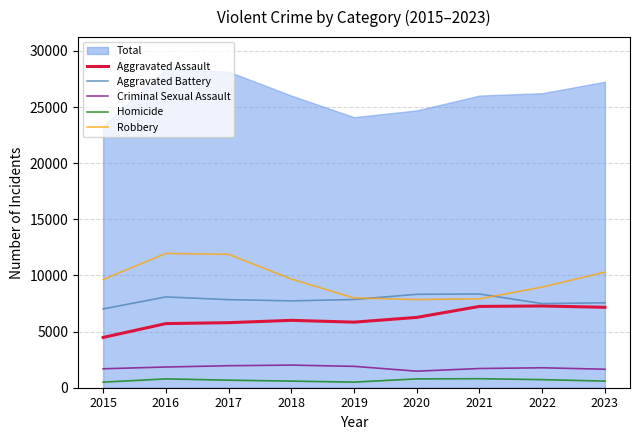

At which category does Aggravated Battery reach its first local peak?

2016